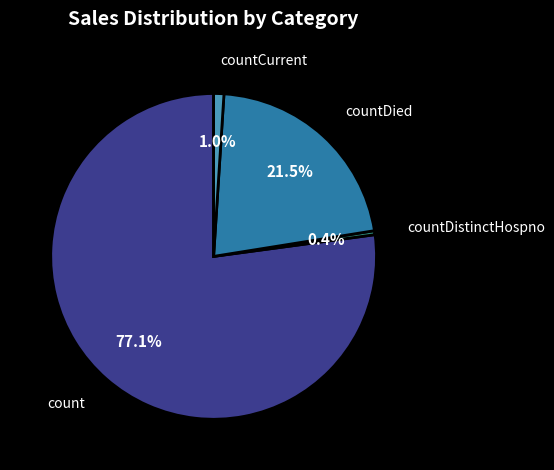

Rank the categories by value from highest to lowest.

count, countDied, countCurrent, countDistinctHospno